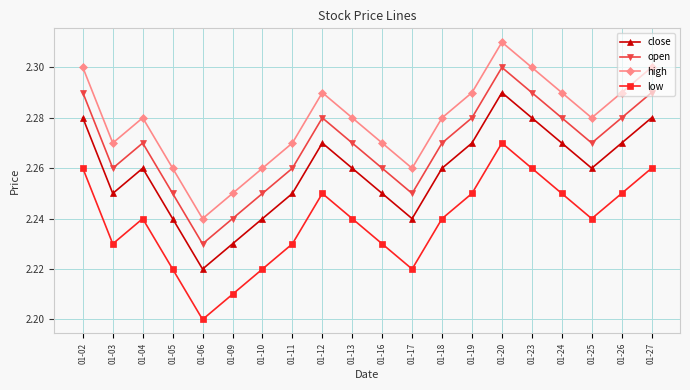

At which label does close reach its peak?

01-20